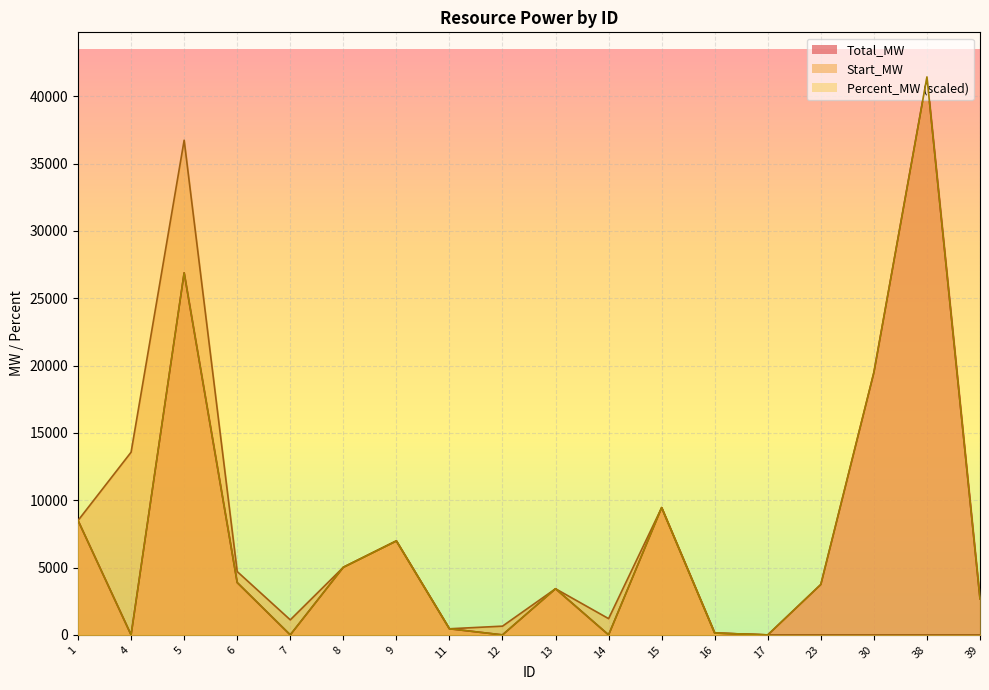

What is the difference between the maximum and minimum values in the Start_MW series?

36734.2